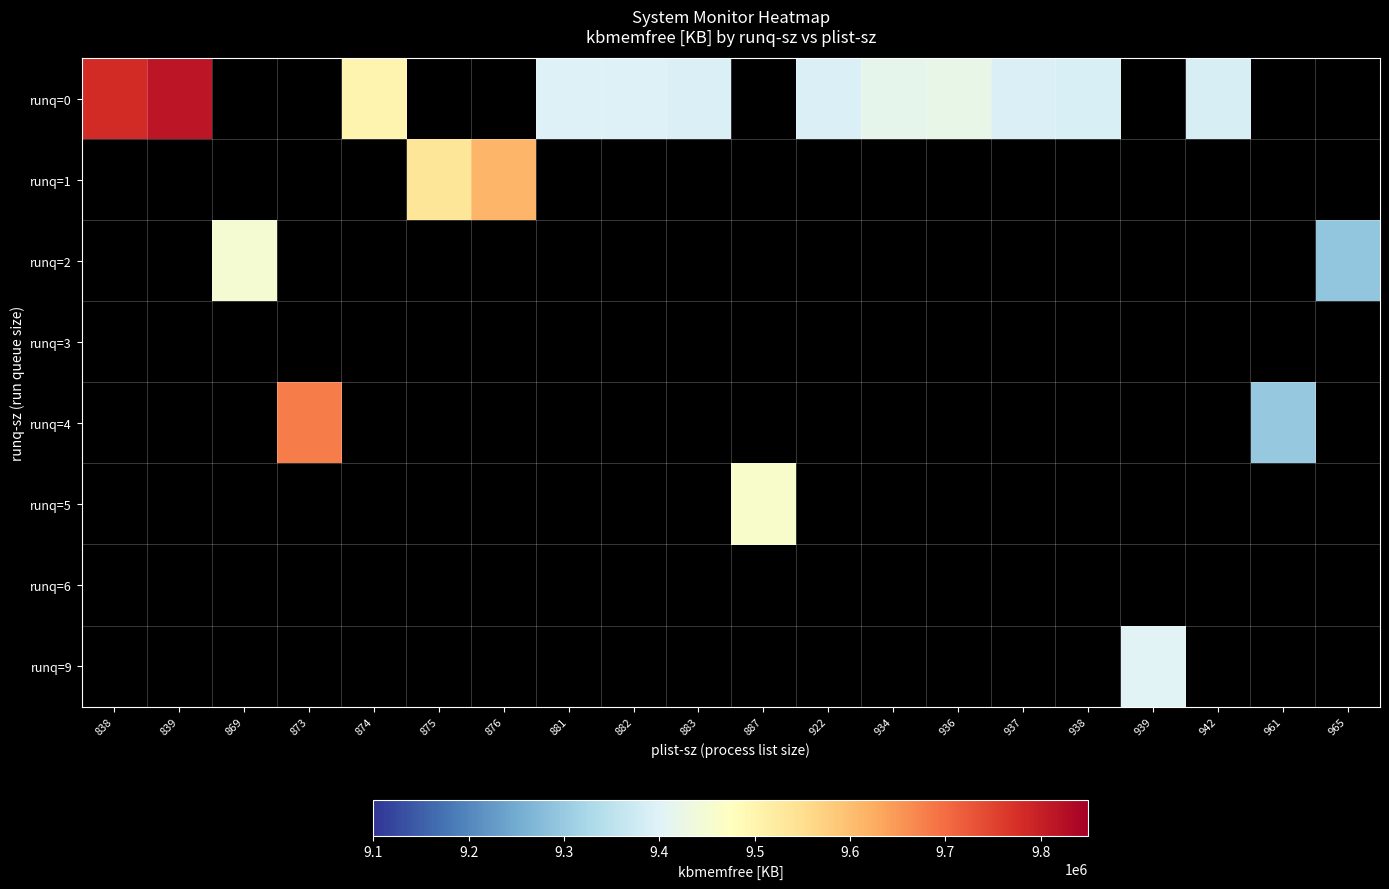

What is the maximum value shown in the chart?

9814448.0